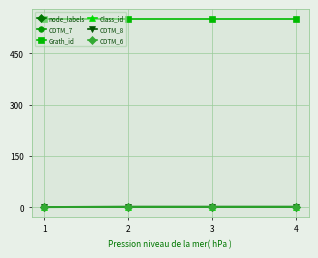

Which category has the highest value in the CDTM_7 series?

2